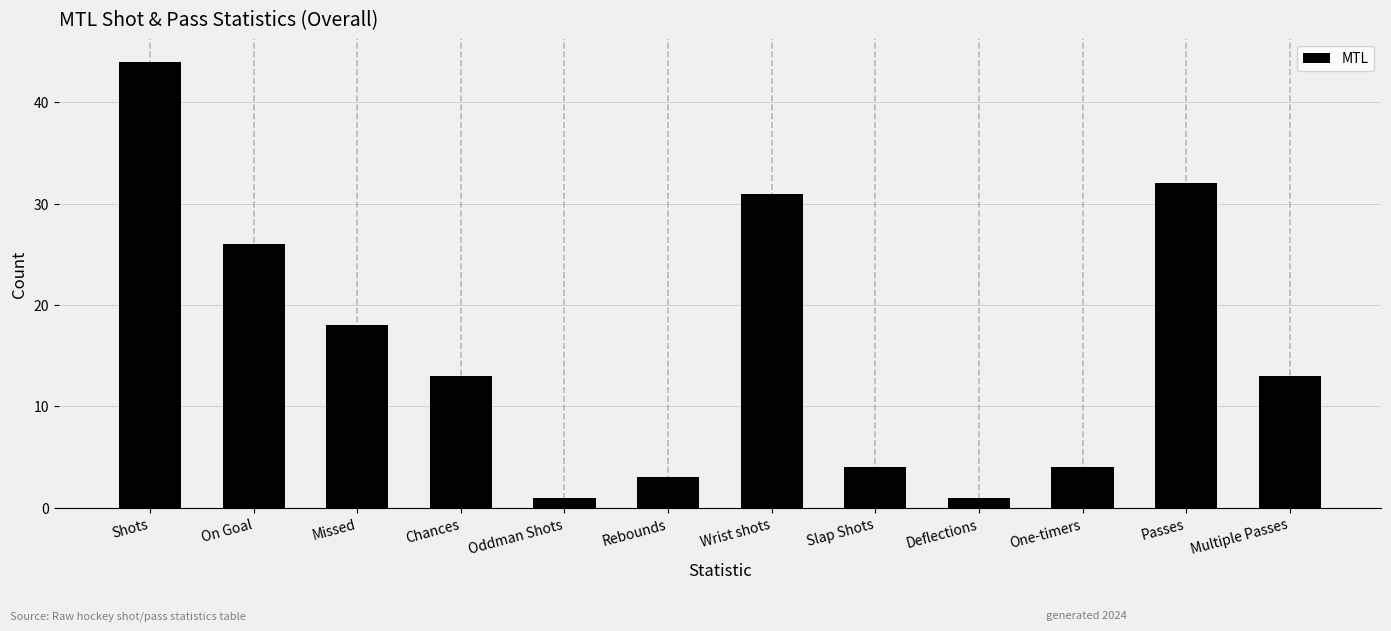

Reading left to right, list all the values displayed in this chart.

44	26	18	13	1	3	31	4	1	4	32	13